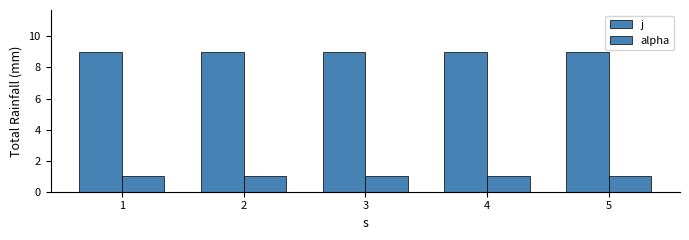

At which category is the sum across all series the highest?

1